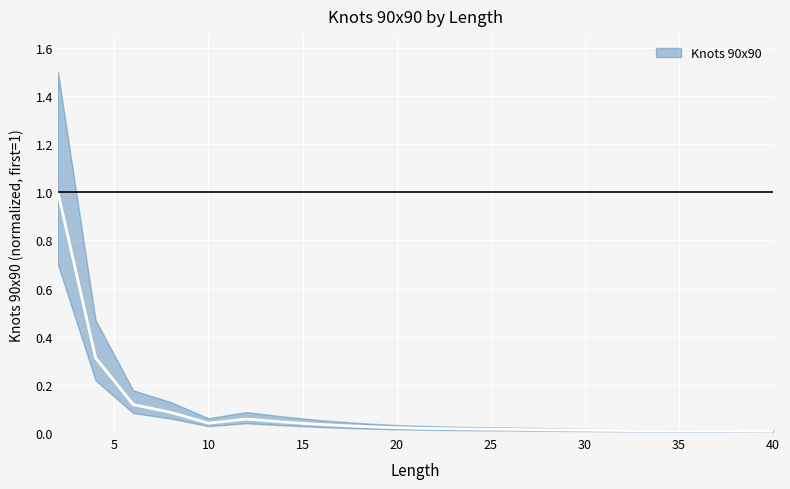

The value at 6 is 0.2. True or false?

False